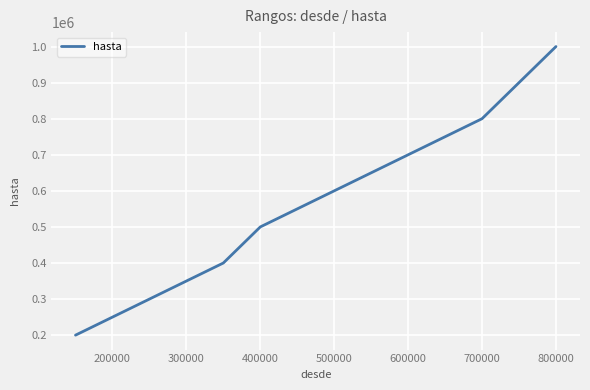

What is the smallest value displayed?

200000